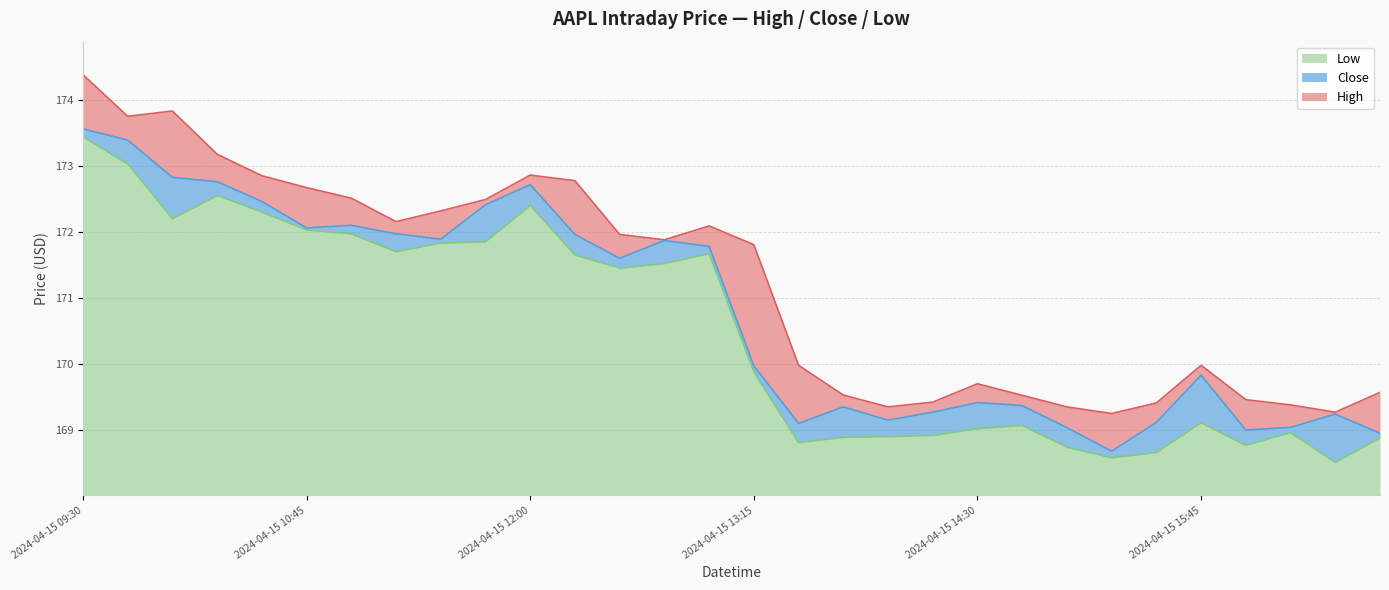

What is the label of the 4th point from the left?

2024-04-15 10:15